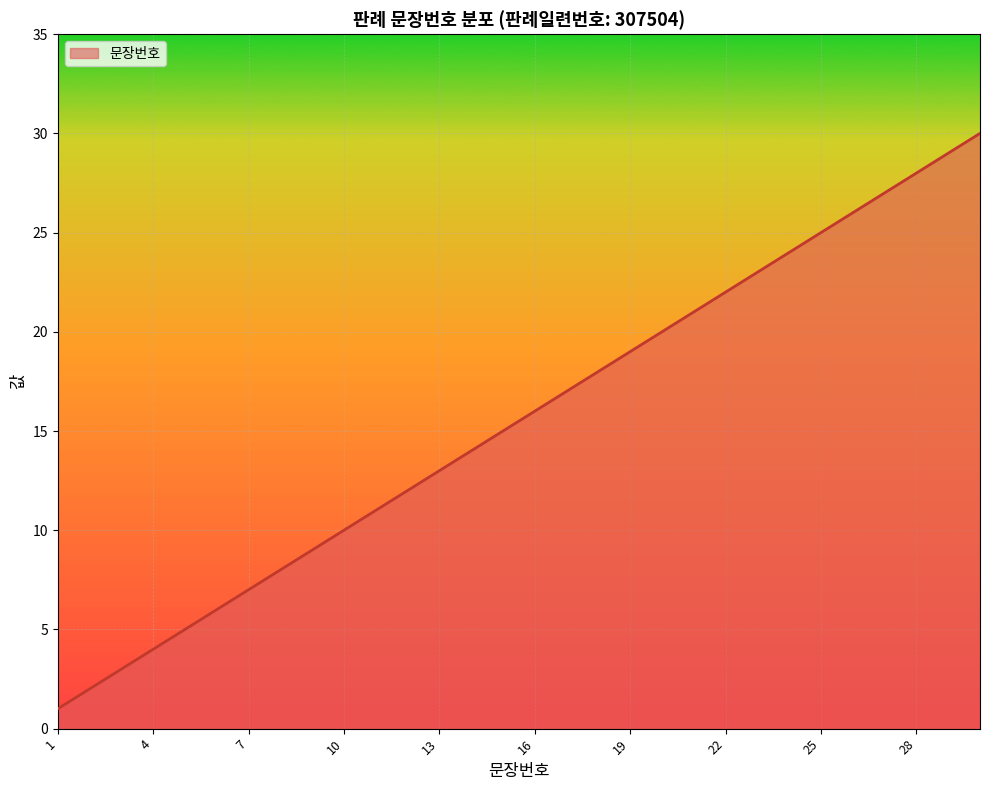

What is the greatest value displayed?

30